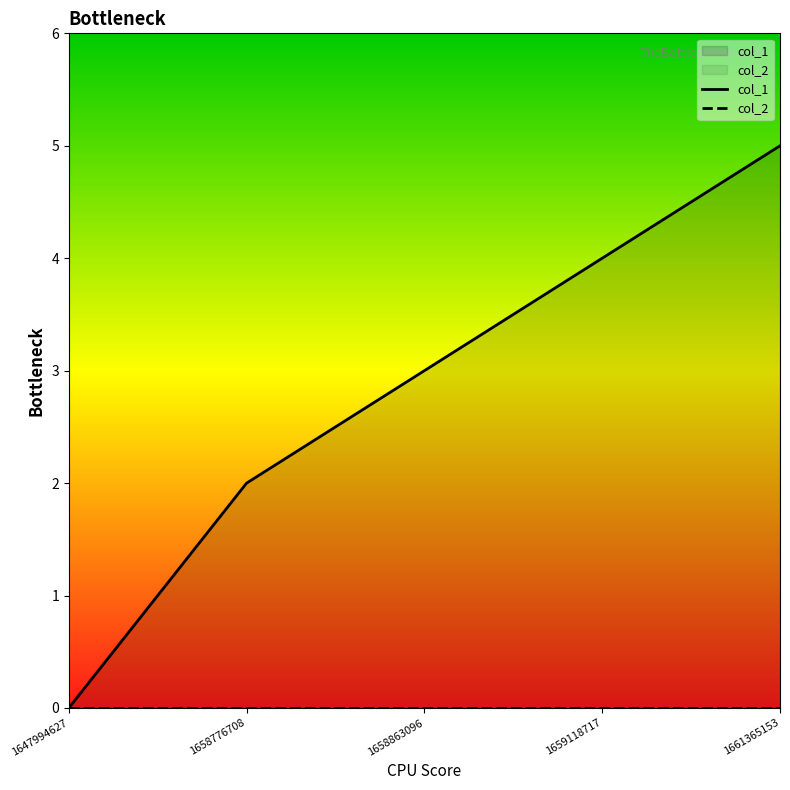

What is the greatest value displayed?

5